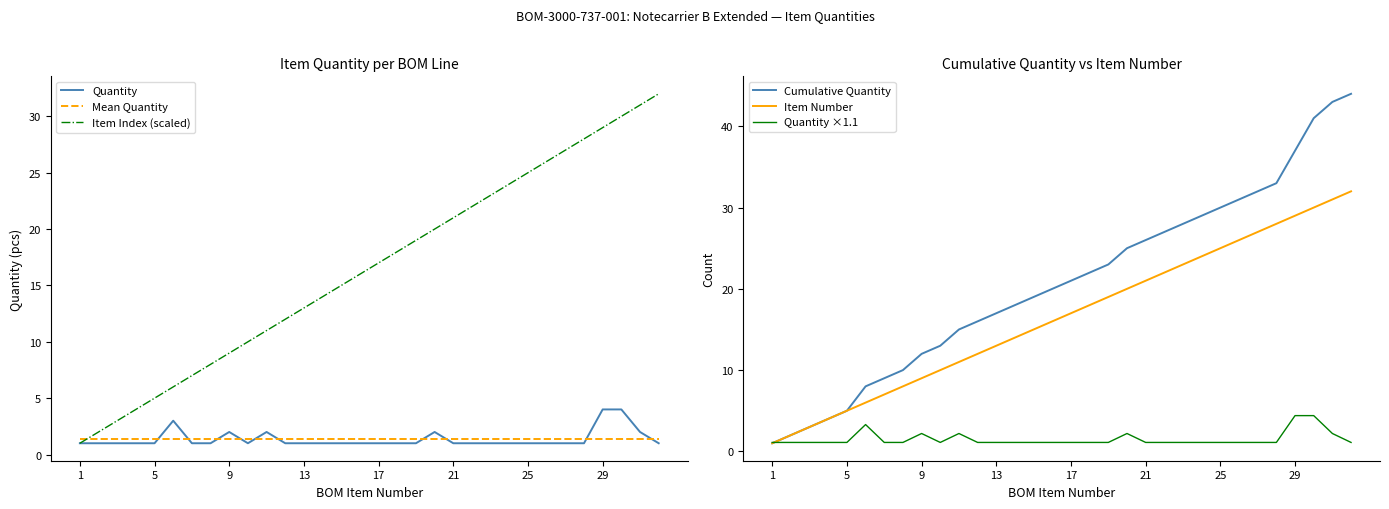

What is the difference between the maximum and second lowest values in the Item Number series?

30.0